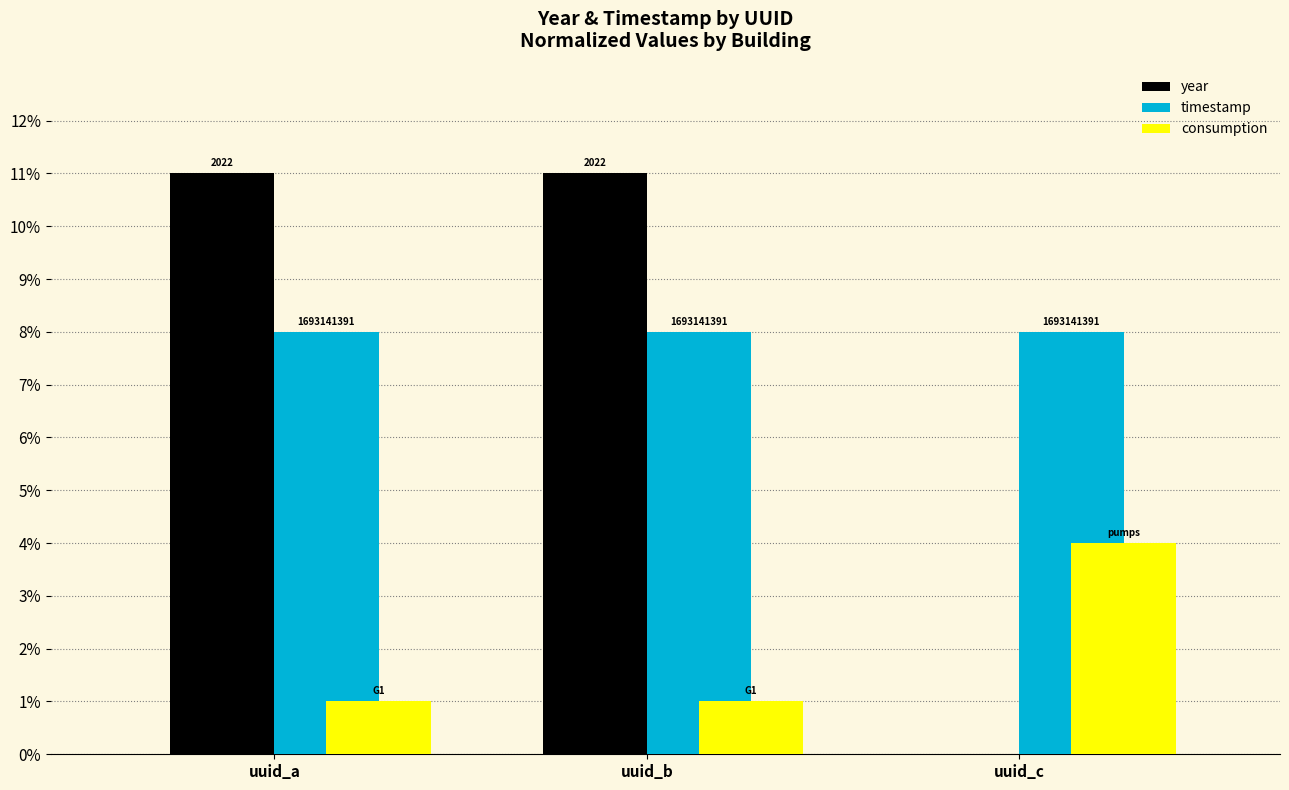

What is the value of the consumption bar at the 1st from the left?

1